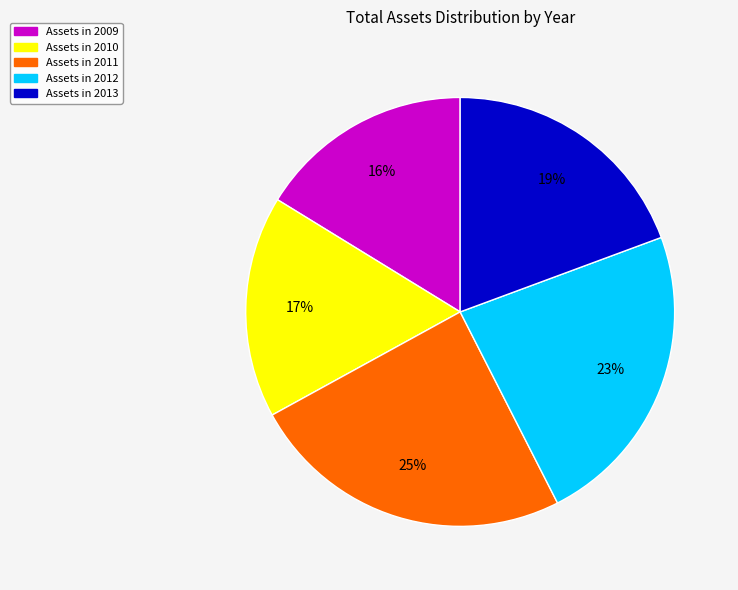

Is it true that Assets in 2012 is 23% of the pie?

True